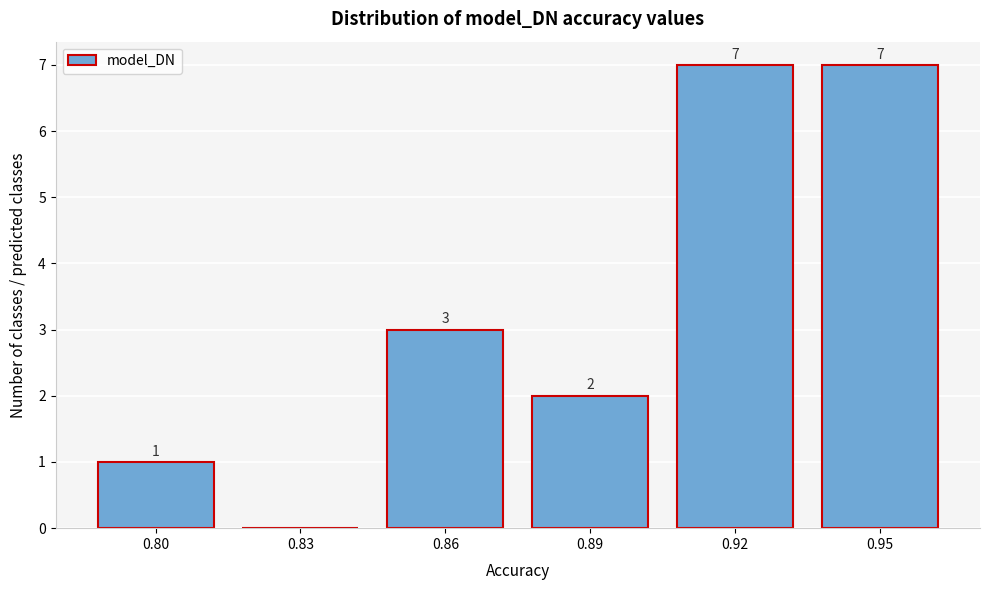

Reading left to right, extract all data points from this chart.

0.80=1	0.83=0	0.86=3	0.89=2	0.92=7	0.95=7